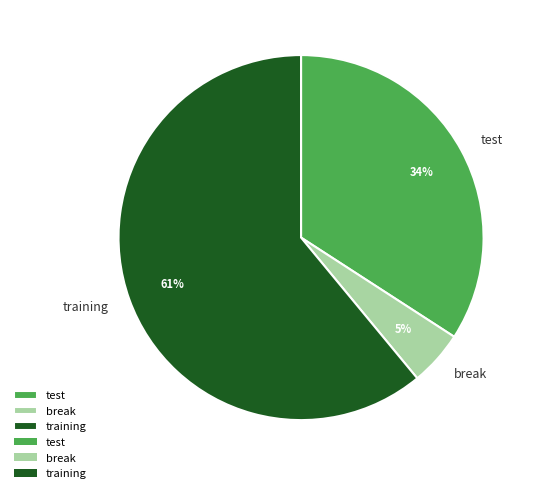

To the nearest percent, what is the difference between the training and test slice percentages?

27%